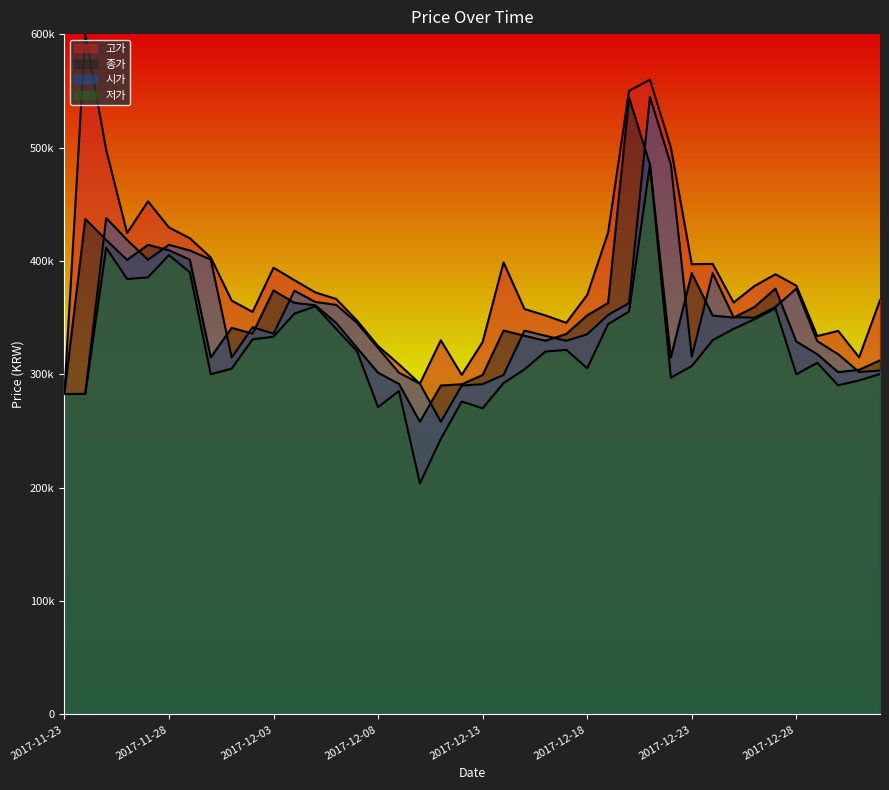

Does the chart display data point markers on the line(s)?

No